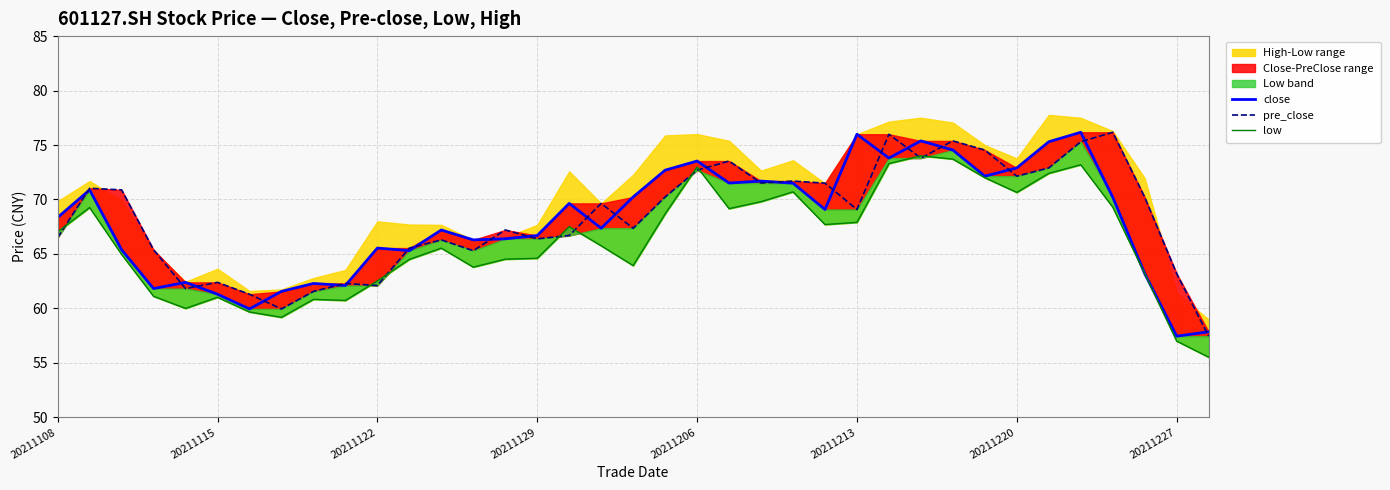

How many times do pre_close and close cross each other?

22